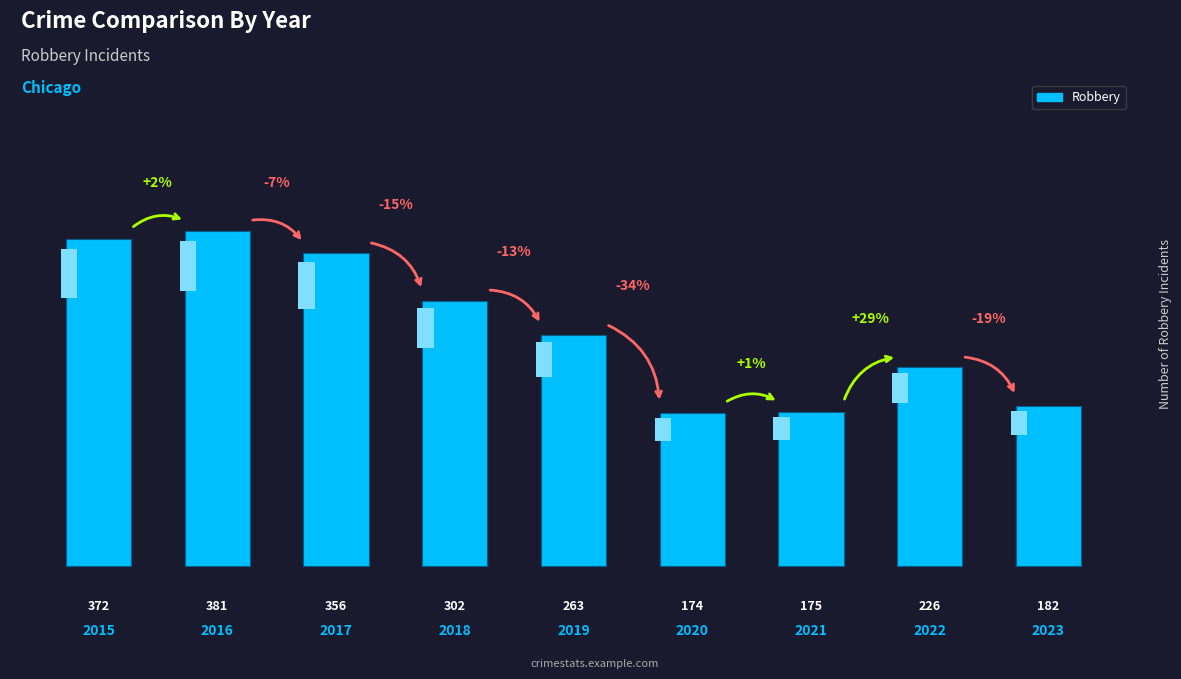

How many values exceed 263?

4